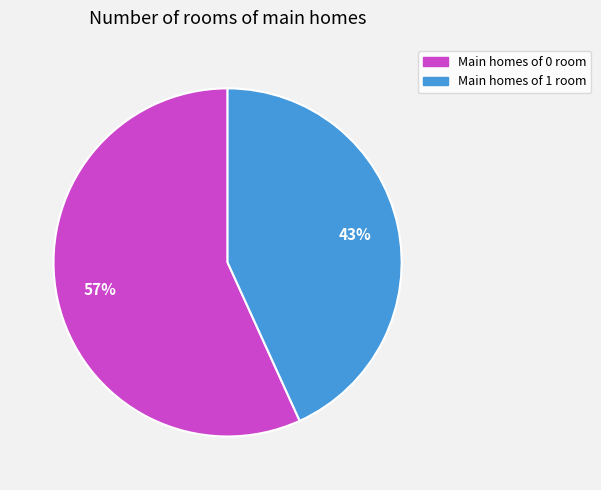

How many segments does this pie chart have?

2